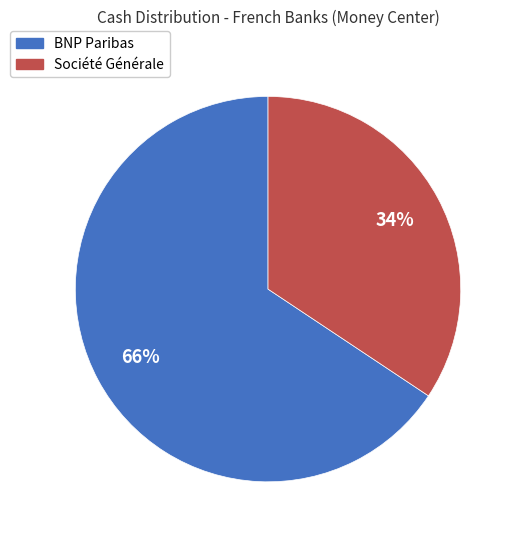

Does any single category account for the majority?

Yes